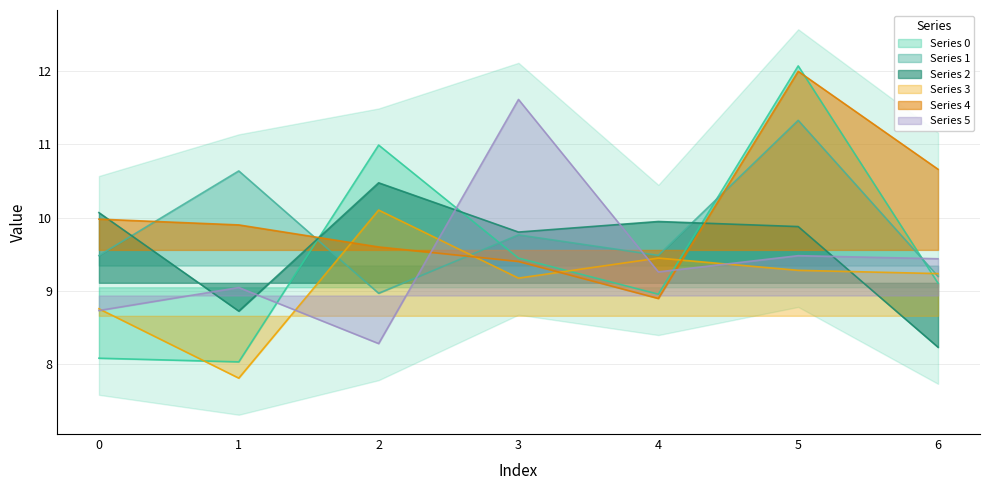

At which label is 0 closest to 10?

3